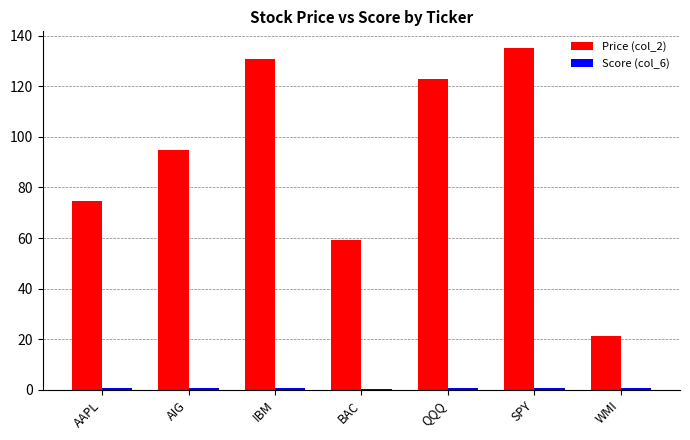

How many bars are there in total?

14